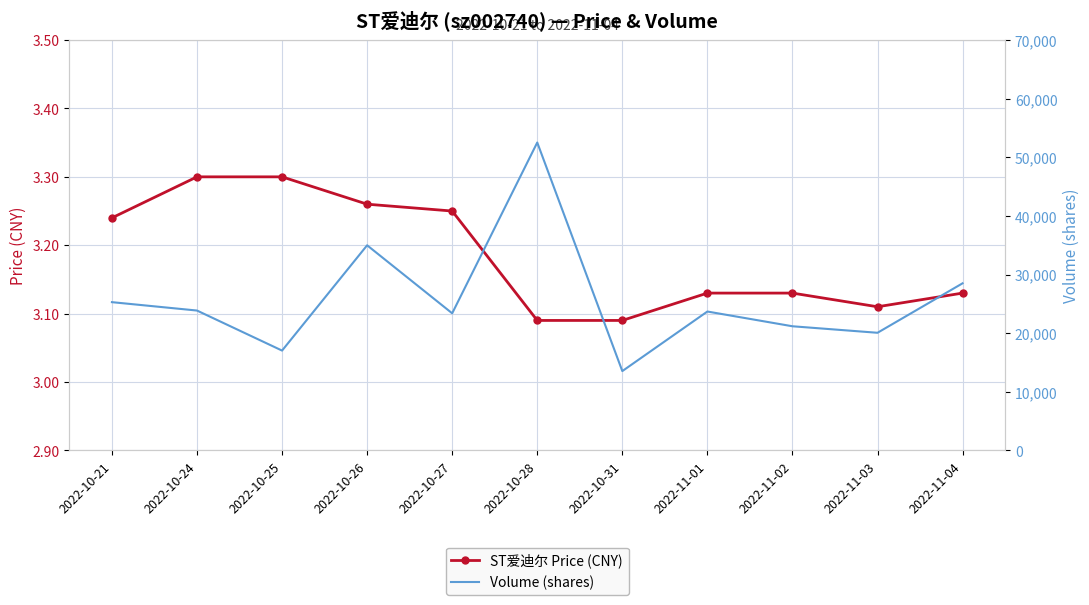

Count the number of categories in the chart.

11